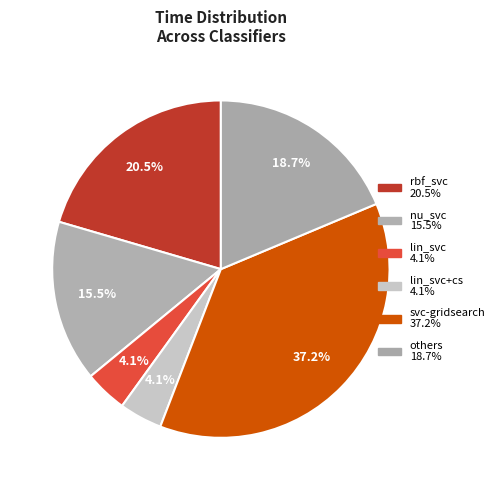

Count the number of slices in the pie.

6